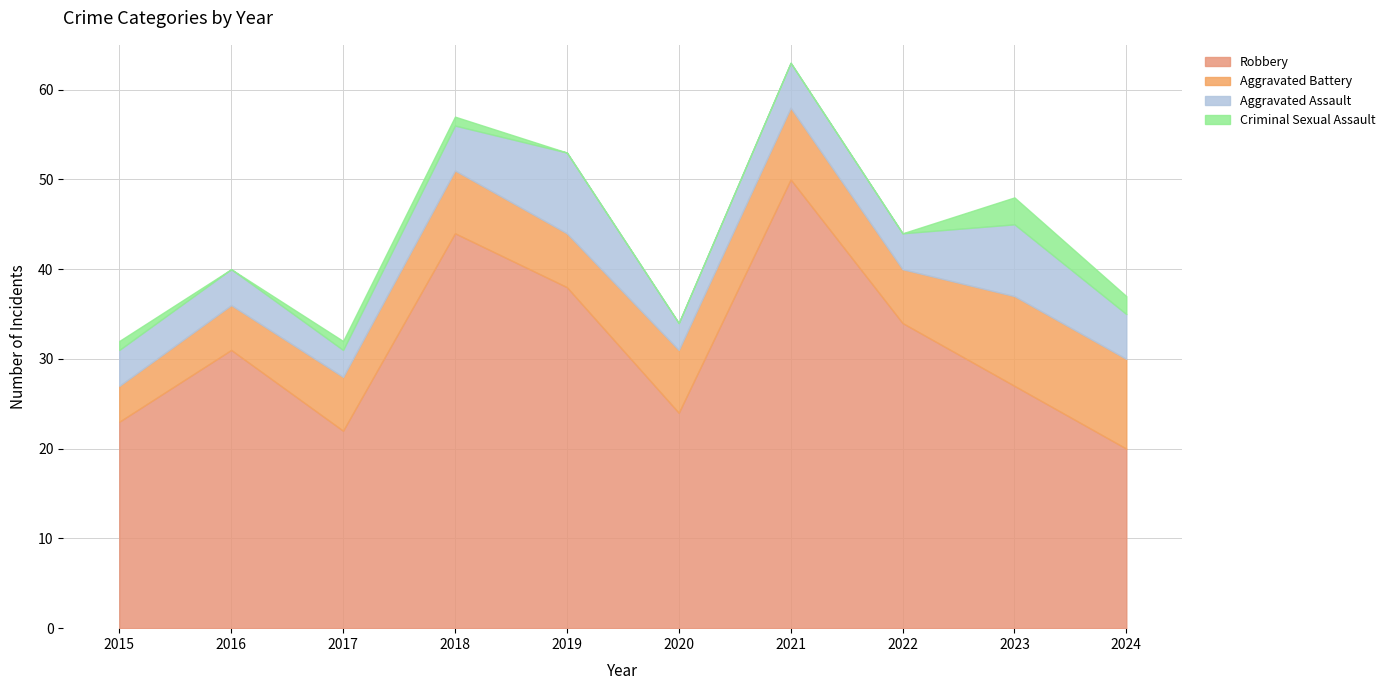

Reading right to left, transcribe all the data shown in this chart.

Aggravated Assault: 5	8	4	5	3	9	5	3	4	4
Aggravated Battery: 10	10	6	8	7	6	7	6	5	4
Criminal Sexual Assault: 2	3	0	0	0	0	1	1	0	1
Robbery: 20	27	34	50	24	38	44	22	31	23